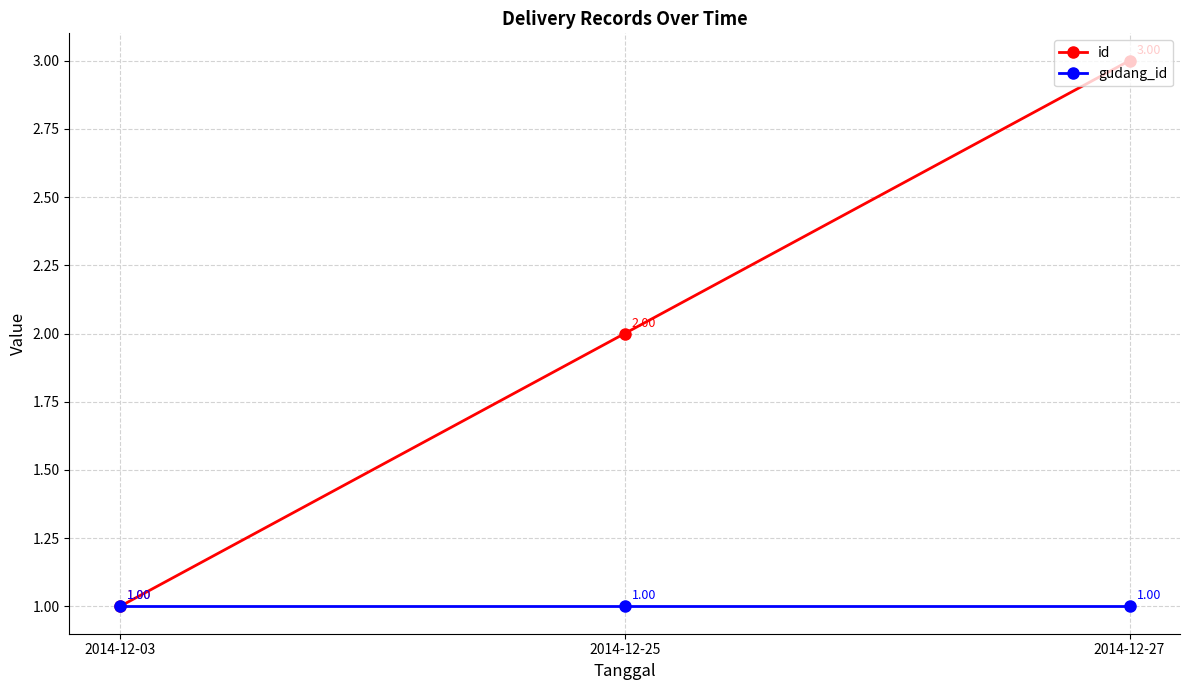

Reading left to right, what are all the values shown in this chart?

id: 1	2	3
gudang_id: 1	1	1